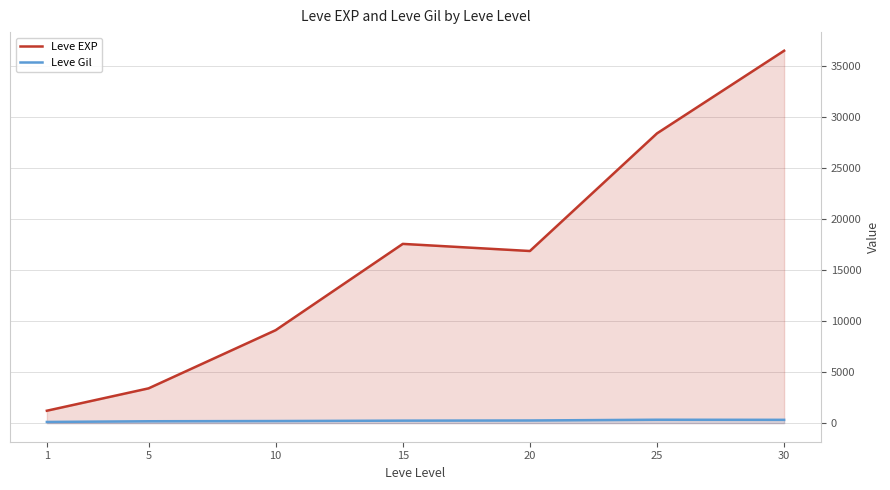

What is the value of the Leve Gil point at the 7th from the left?

320.8